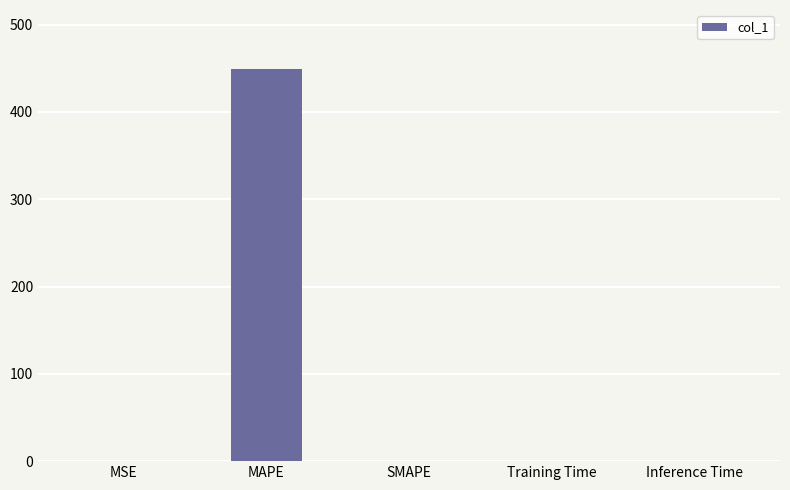

Which has a higher value, MAPE or Training Time?

MAPE